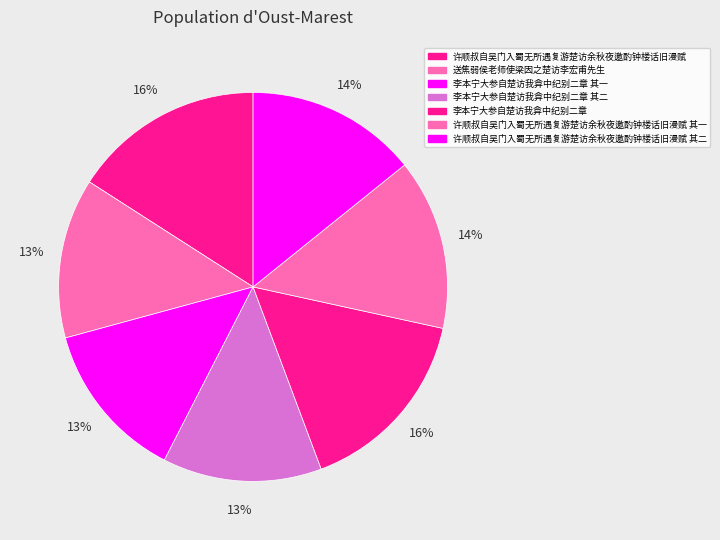

Is it true that 许顺叔自吴门入蜀无所遇复游楚访余秋夜邀酌钟楼话旧漫赋 其二 is 6% of the pie?

False